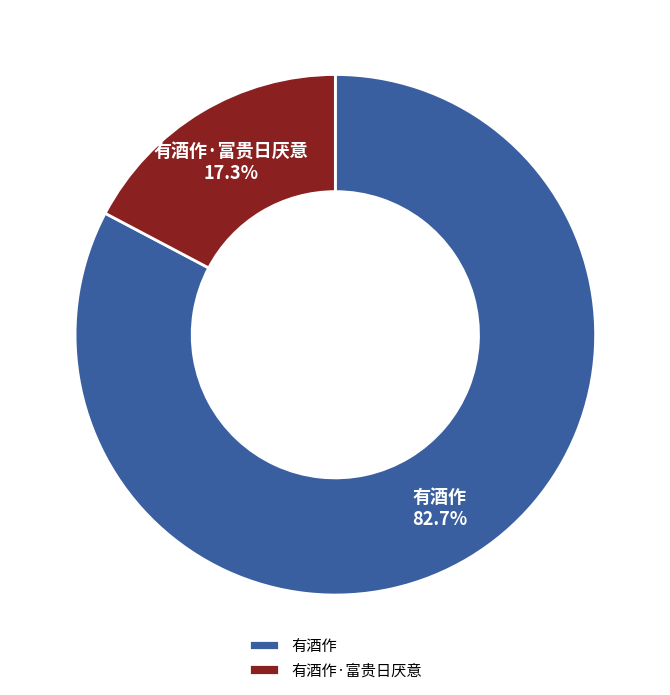

Rank the categories by value from lowest to highest.

有酒作·富贵日厌意, 有酒作